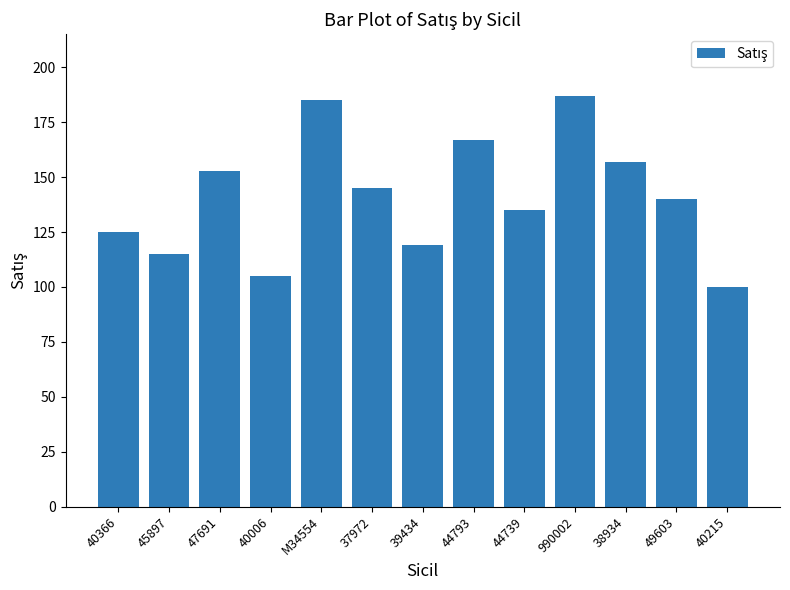

What is the change in value from 39434 to 44793?

+48